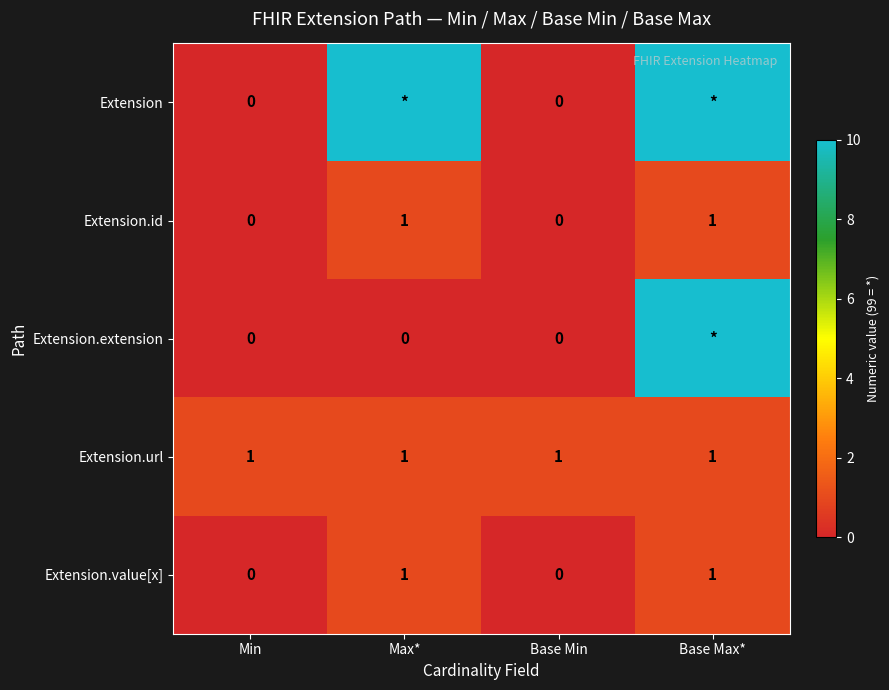

Is the value of Extension.extension at Min greater than the value of Extension.url at Max*?

No